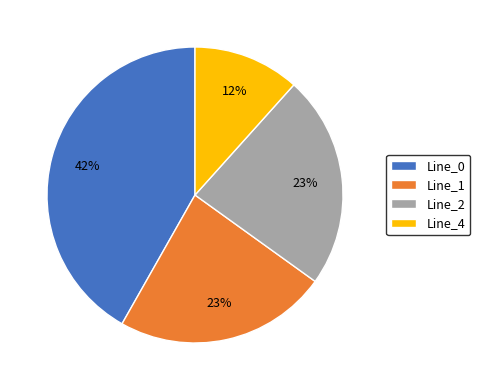

To the nearest percent, what percentage of the pie is Line_0?

42%